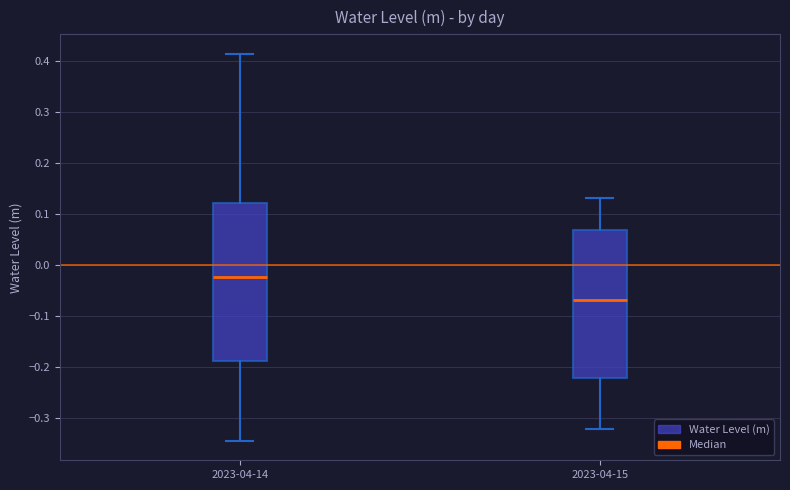

Which box is the tallest, from its lower edge to its upper edge?

2023-04-14